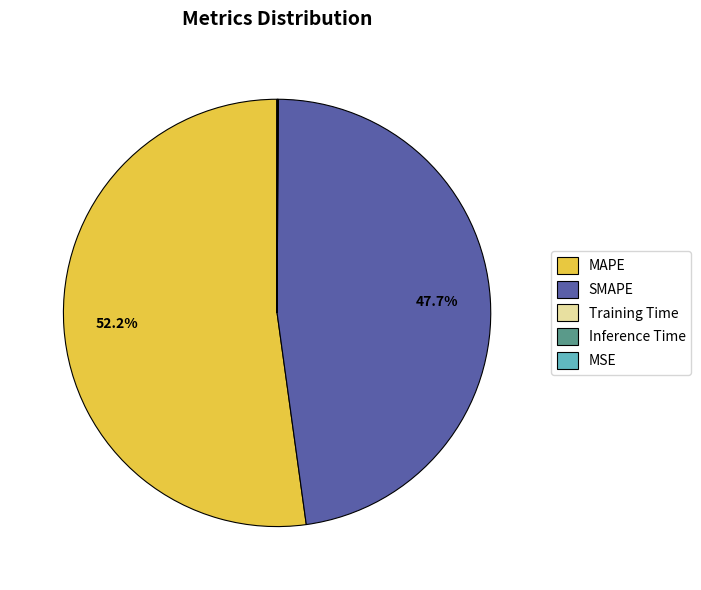

Does MAPE account for over 50% of the chart?

Yes